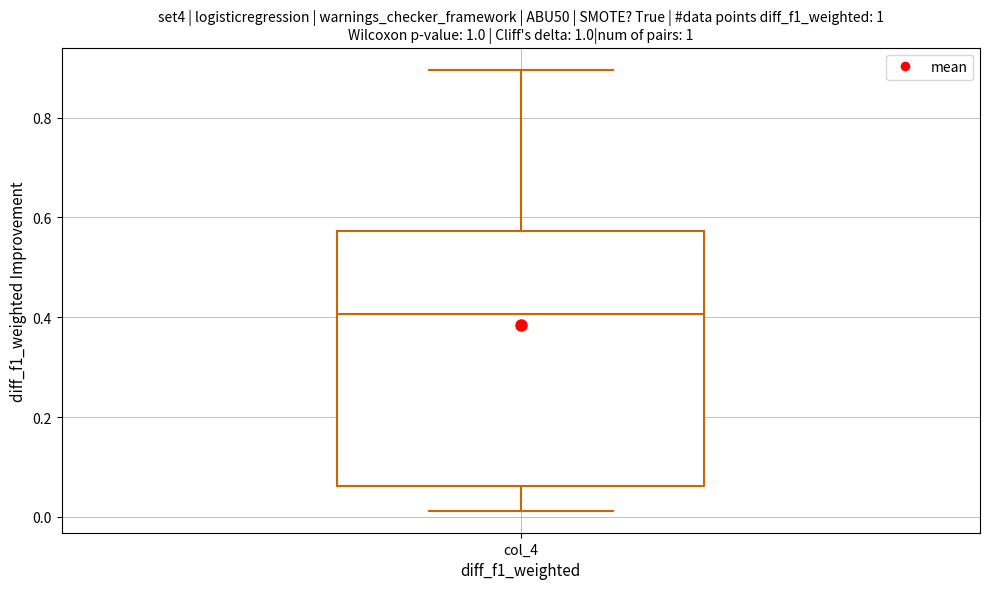

Where does the median line of the box for col_4 sit on the y-axis? The values are not printed on the chart, so give them approximately, as read against the axis.

0.40